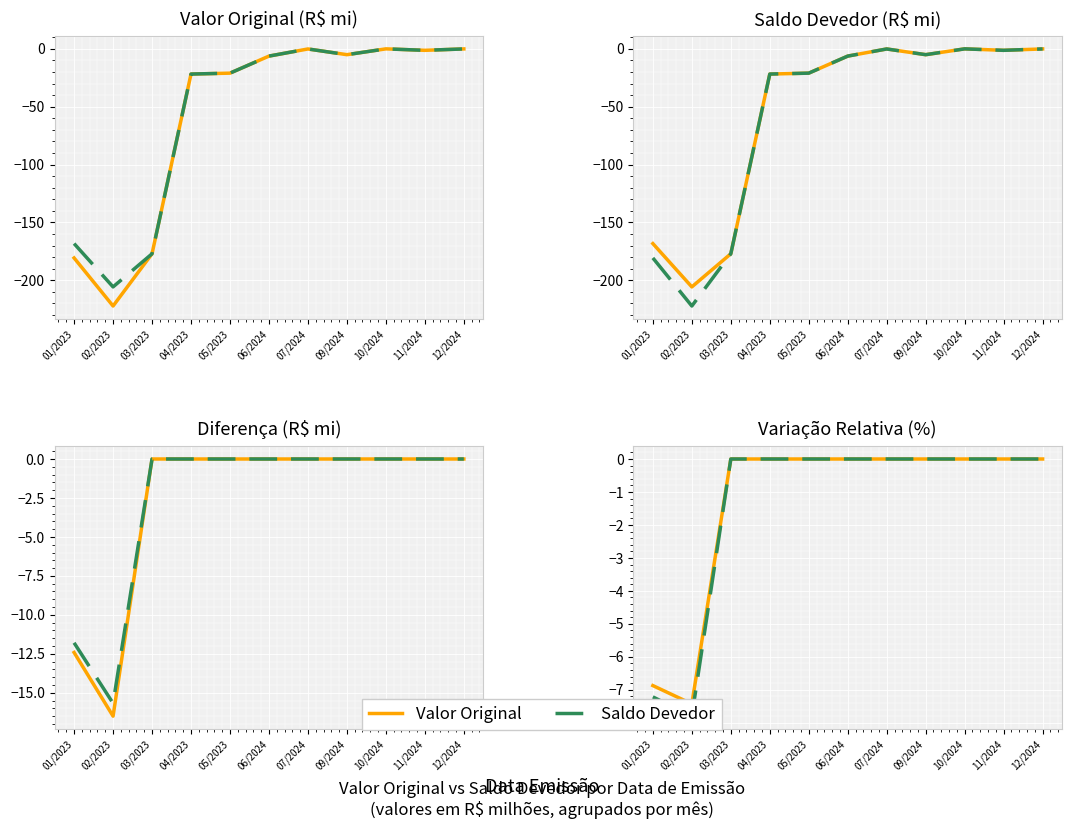

Rank the series by their average value, from highest to lowest.

Valor Original, Saldo Devedor